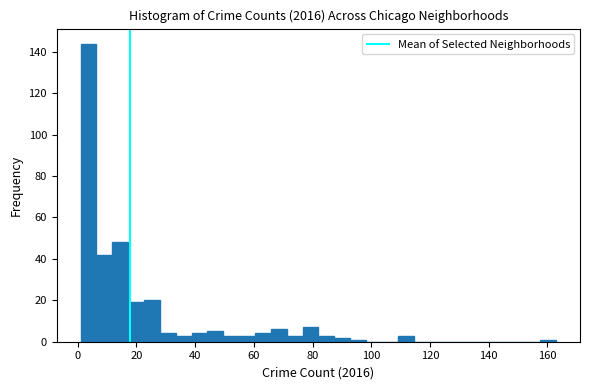

Read against the x-axis, roughly where is the centre of the tallest bar?

4